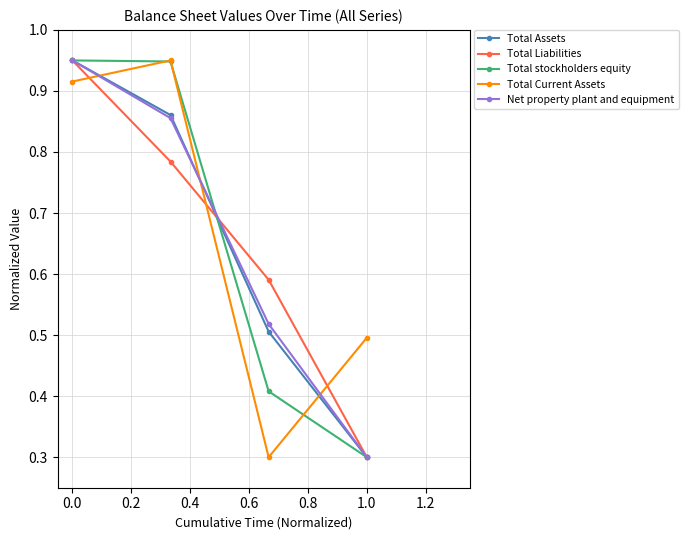

Which series ends up on top after the final intersection of Net property plant and equipment and Total Current Assets?

Total Current Assets